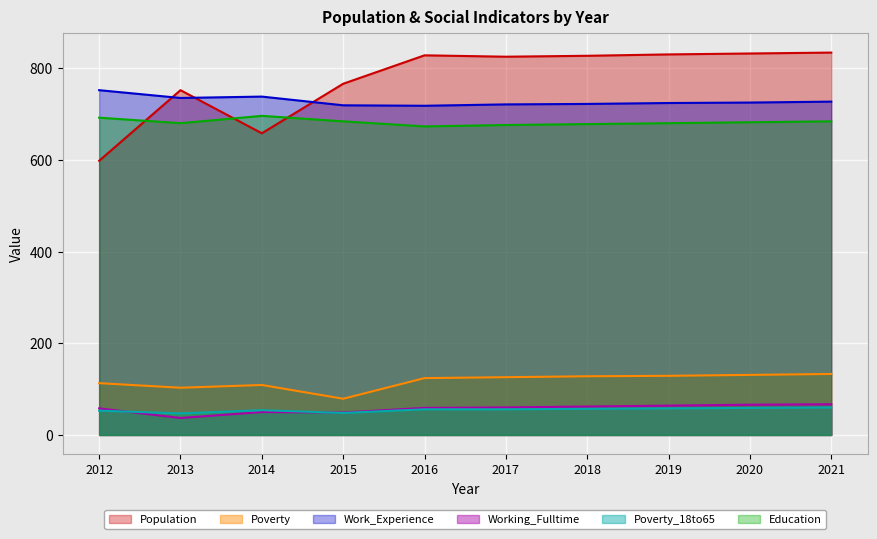

What is the difference between the second highest and minimum values in the Population series?

234